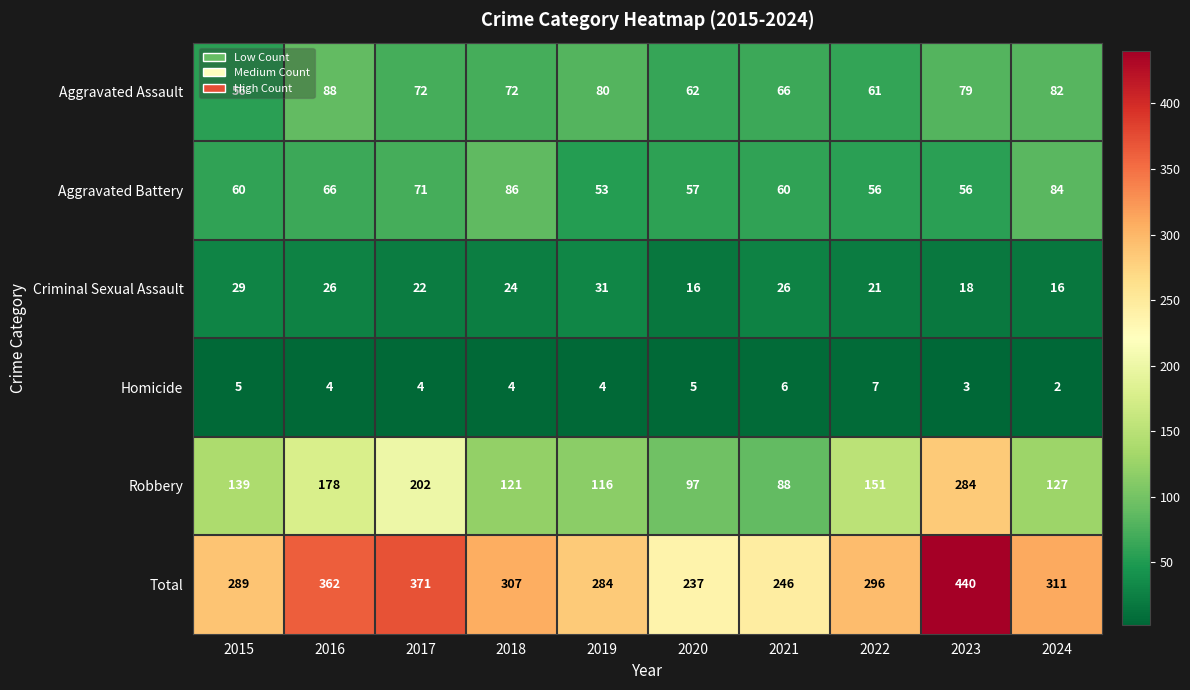

Which series changed the most between 2019 and 2020?

Total